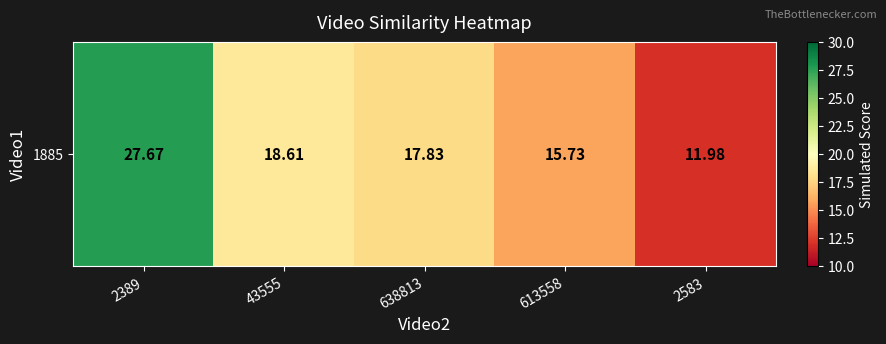

True or false: the data shows 12.8 at 2389.

False